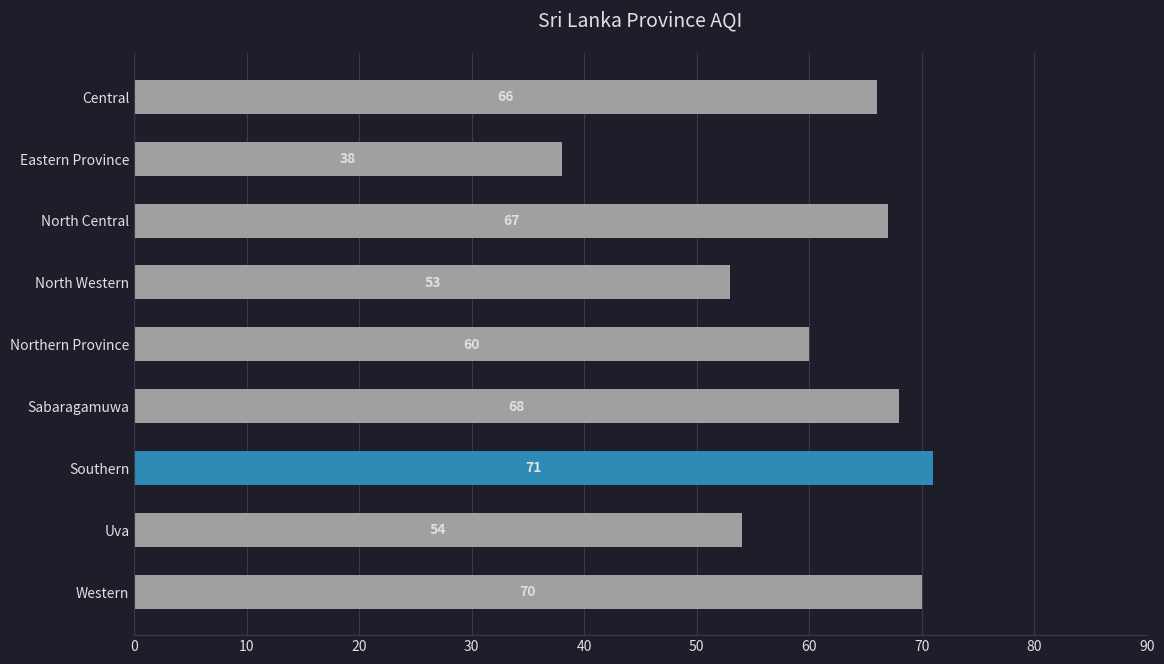

What is the average value?

61